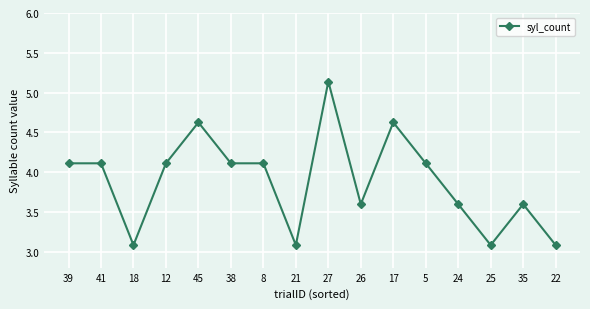

What is the value of the 7th point from the left?

4.1